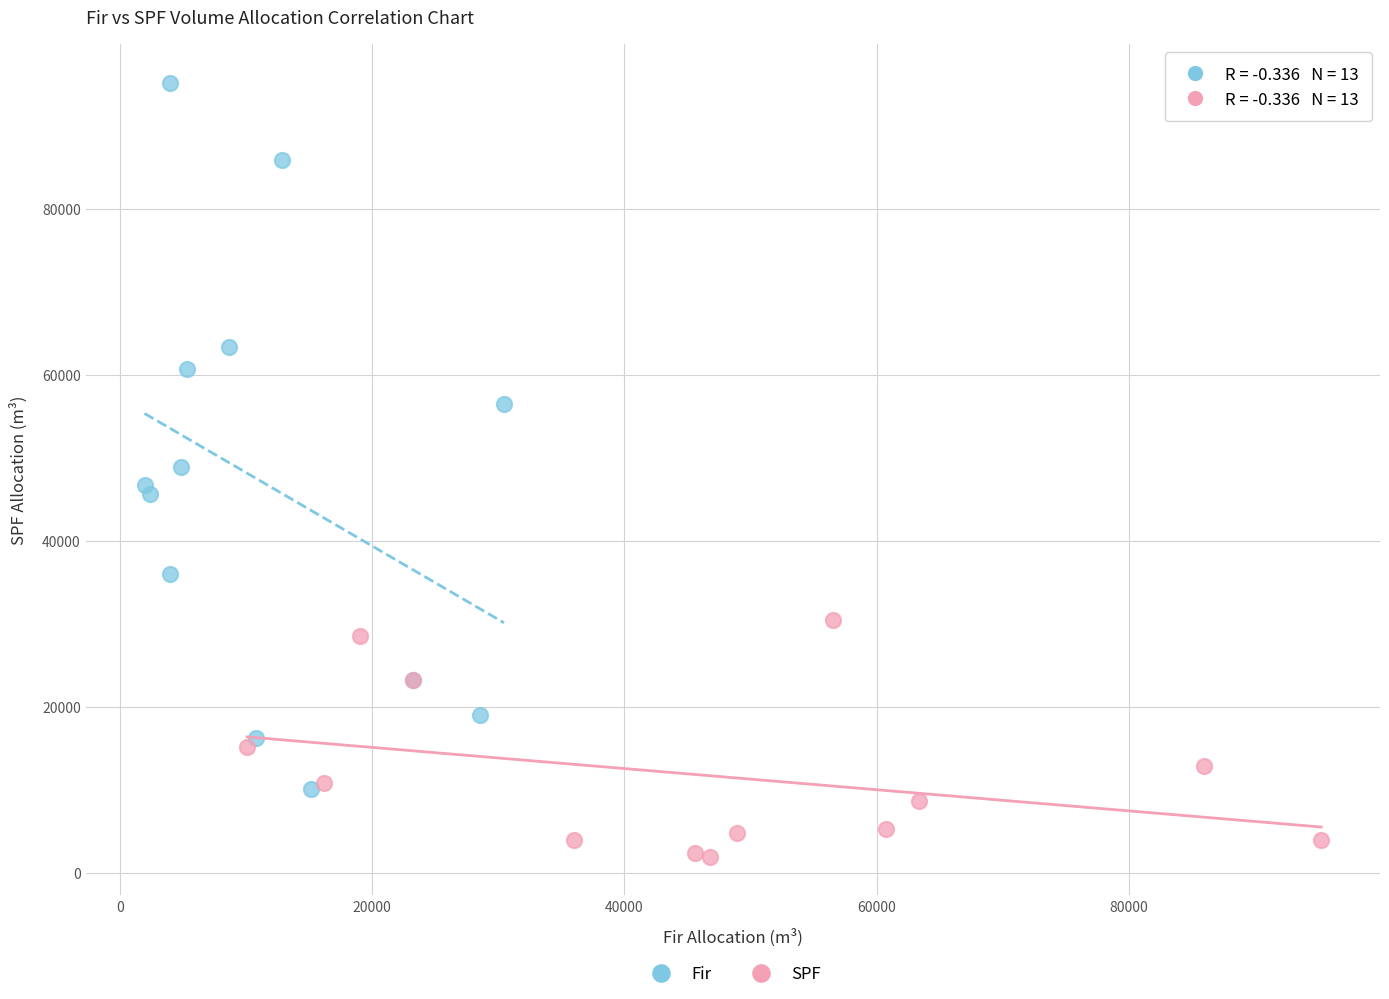

Which series reaches the minimum Y coordinate?

SPF